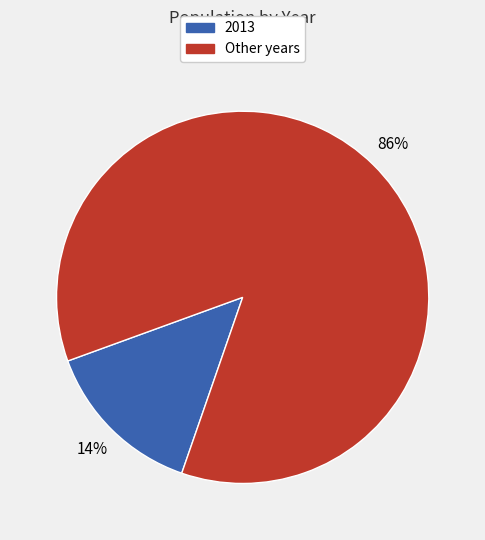

To the nearest percent, what is the average slice percentage?

50%